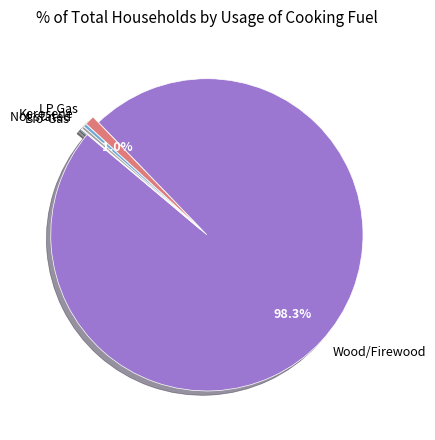

Is there any slice that represents more than half of the pie?

Yes